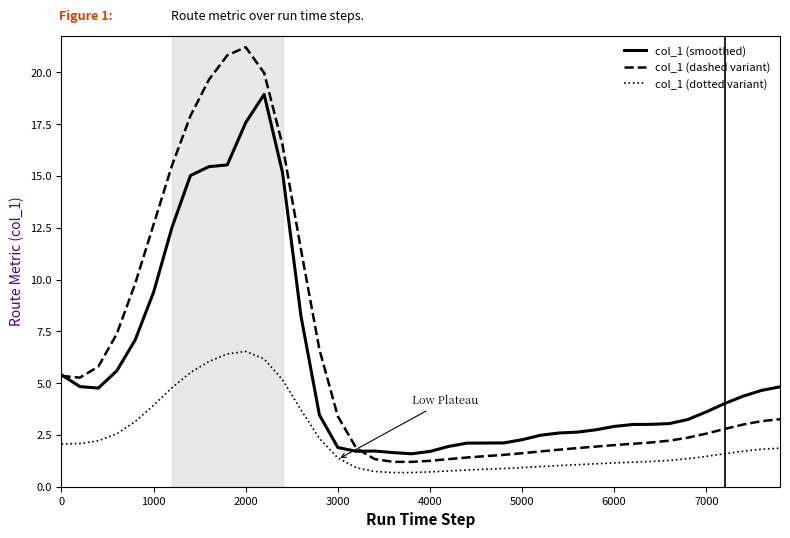

What is the maximum value shown in the chart?

21.2